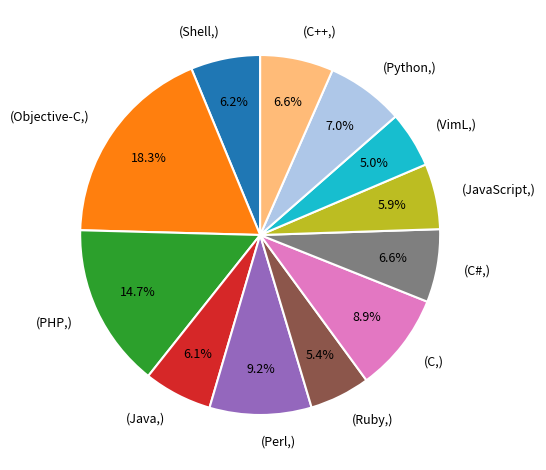

Between (Objective-C,) and (C#,), which is larger?

(Objective-C,)